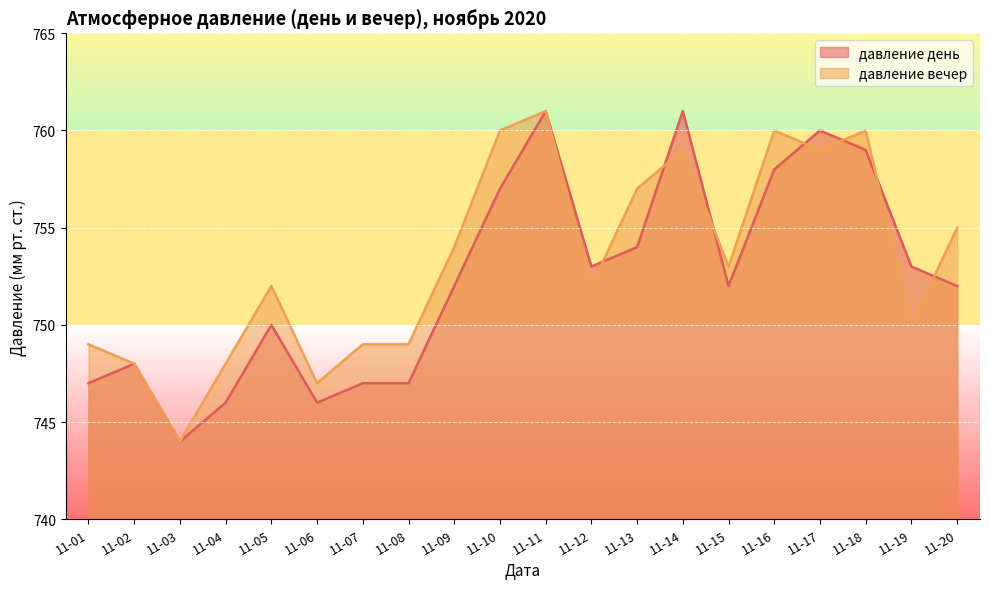

What is the difference between the maximum and second lowest values in the давление вечер series?

14